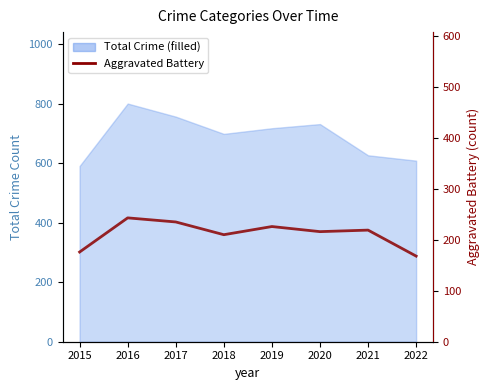

How many data points are less than 219?

4